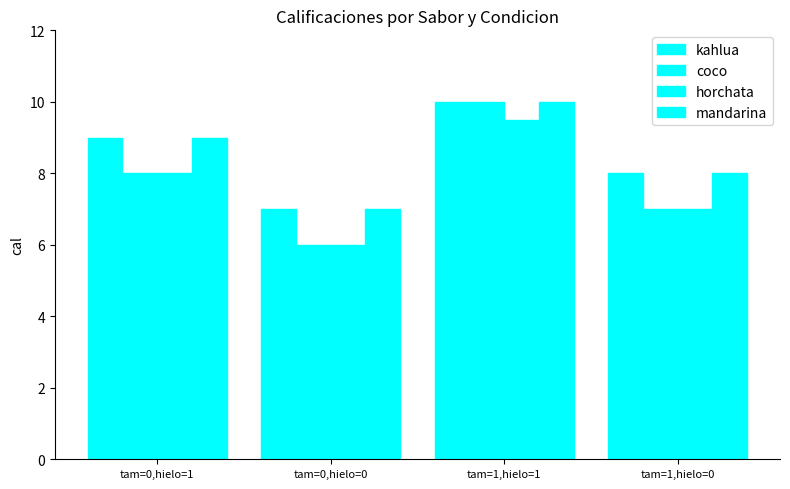

Count the number of categories in the chart.

4